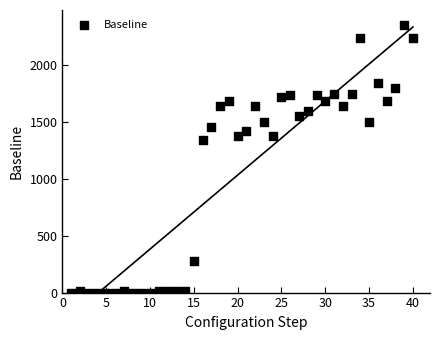

What Y value in the scatter plot is closest to 1177?

1343